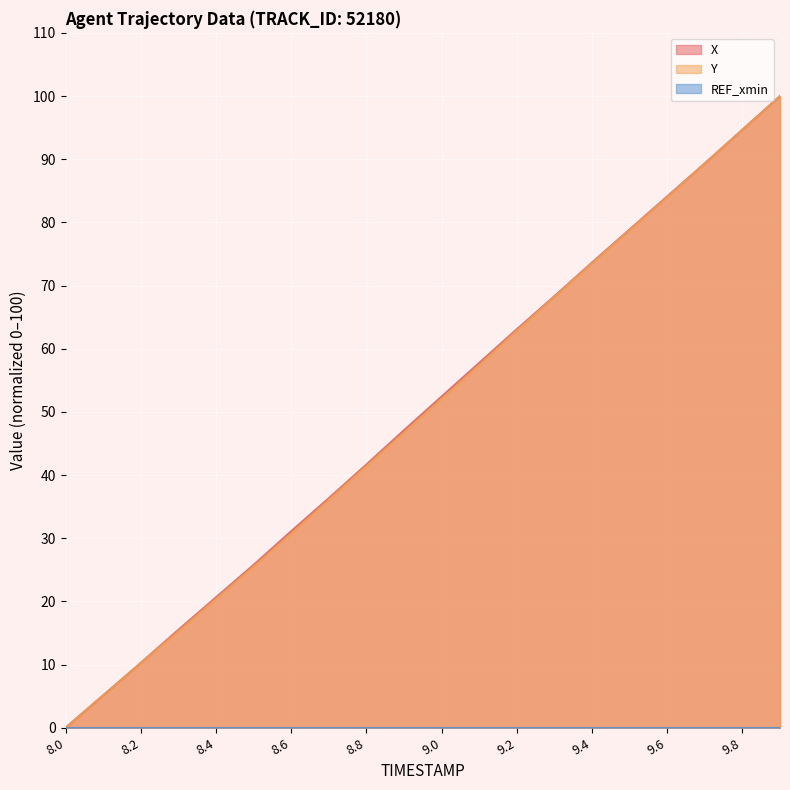

Where is X nearest to the value 50?

9.0